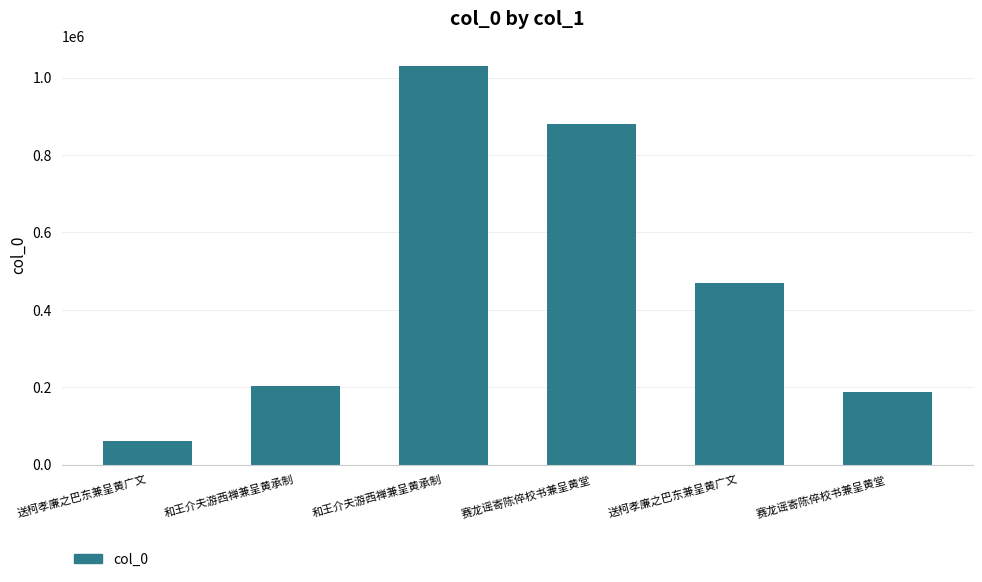

Are the bars horizontal?

No